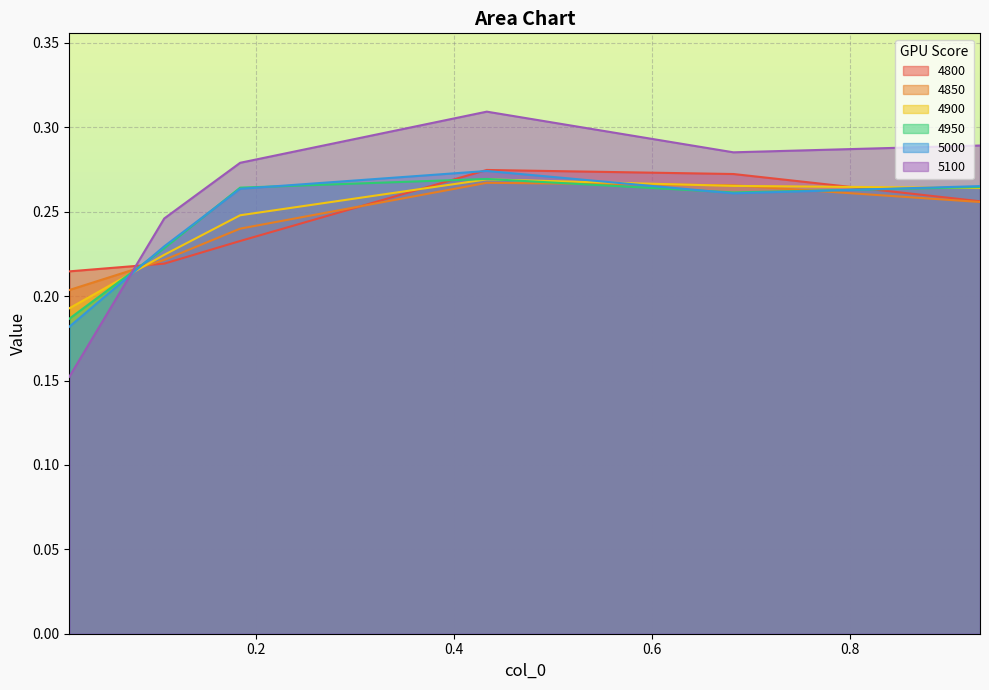

How many categories are shown in the chart?

6